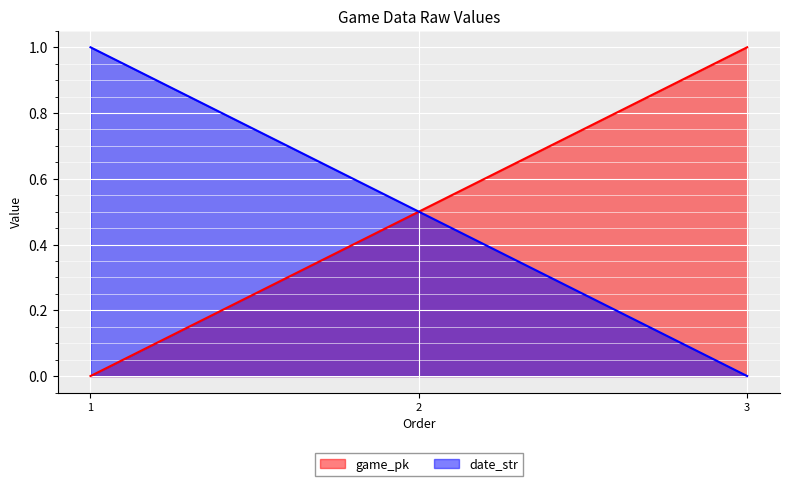

At which category does the chart reach its minimum across all series?

1